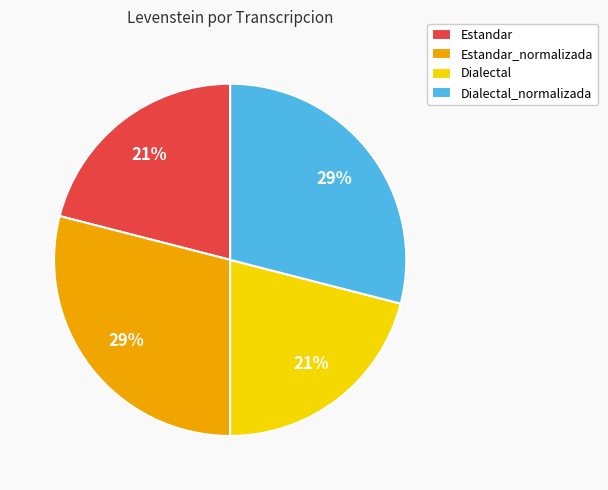

To the nearest percent, what percentage of the pie is Estandar?

21%